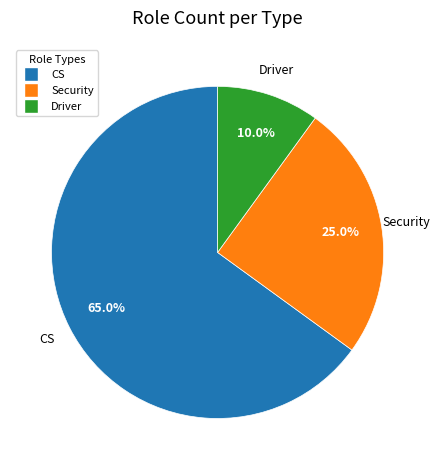

Between Driver and Security, which is larger?

Security